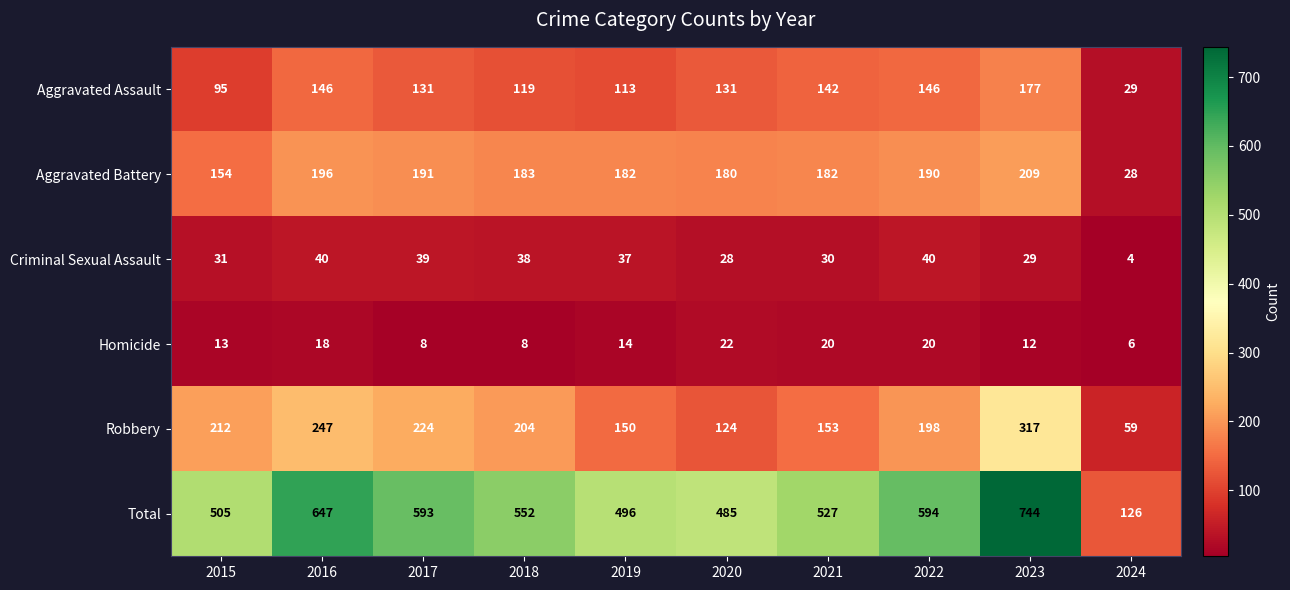

Which label corresponds to the smallest value in the chart?

2024